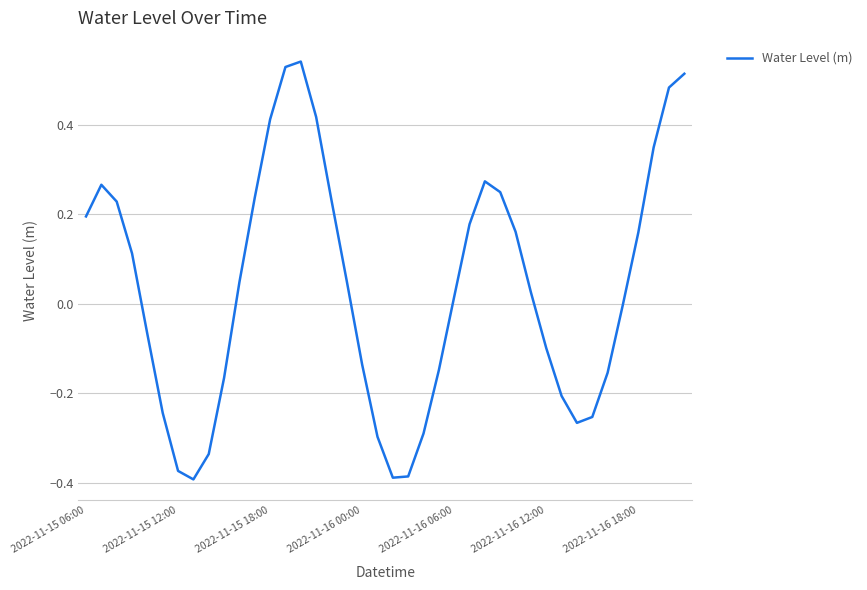

Does the chart display data point markers on the line(s)?

No